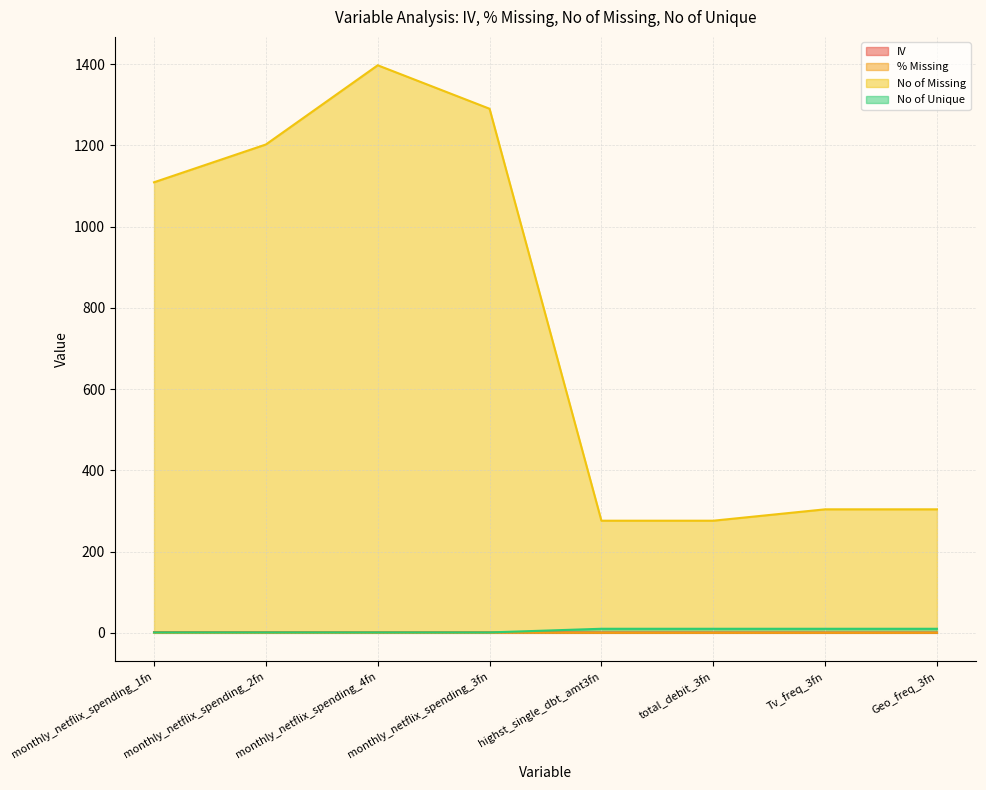

List the series in order of their peak value, lowest first.

% Missing, IV, No of Unique, No of Missing